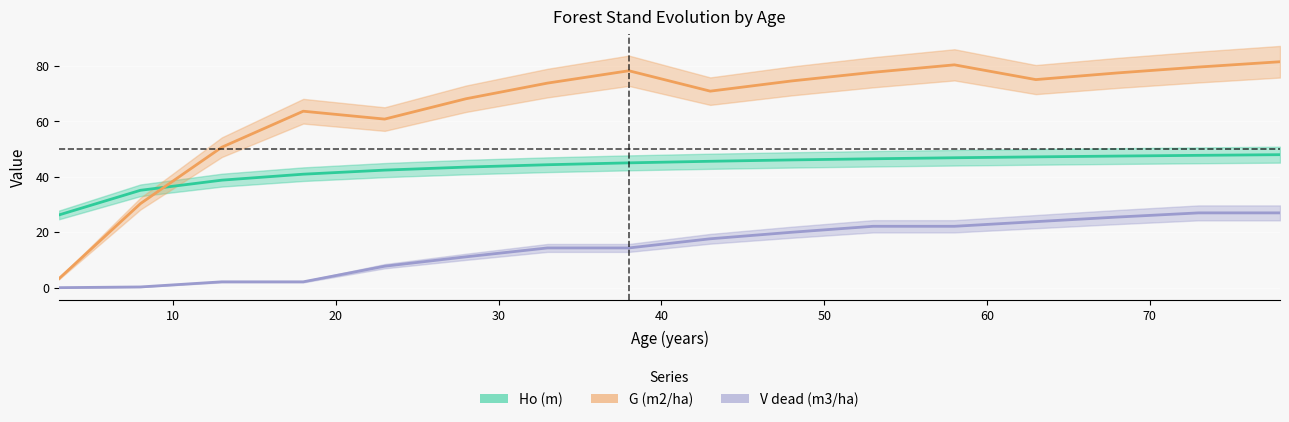

Rank the series at 40 from highest to lowest value.

G (m2/ha), Ho (m), V dead (m3/ha)